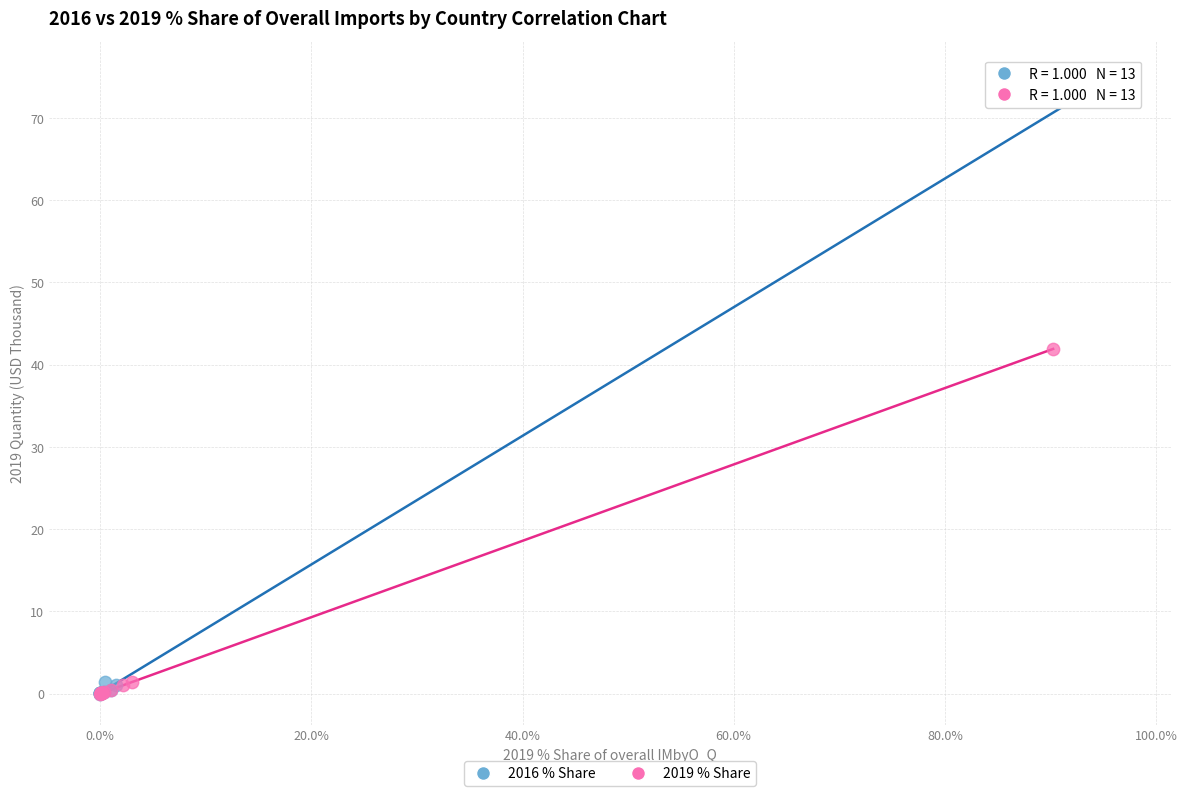

Which series has the largest Y range (max minus min)?

2016 % Share